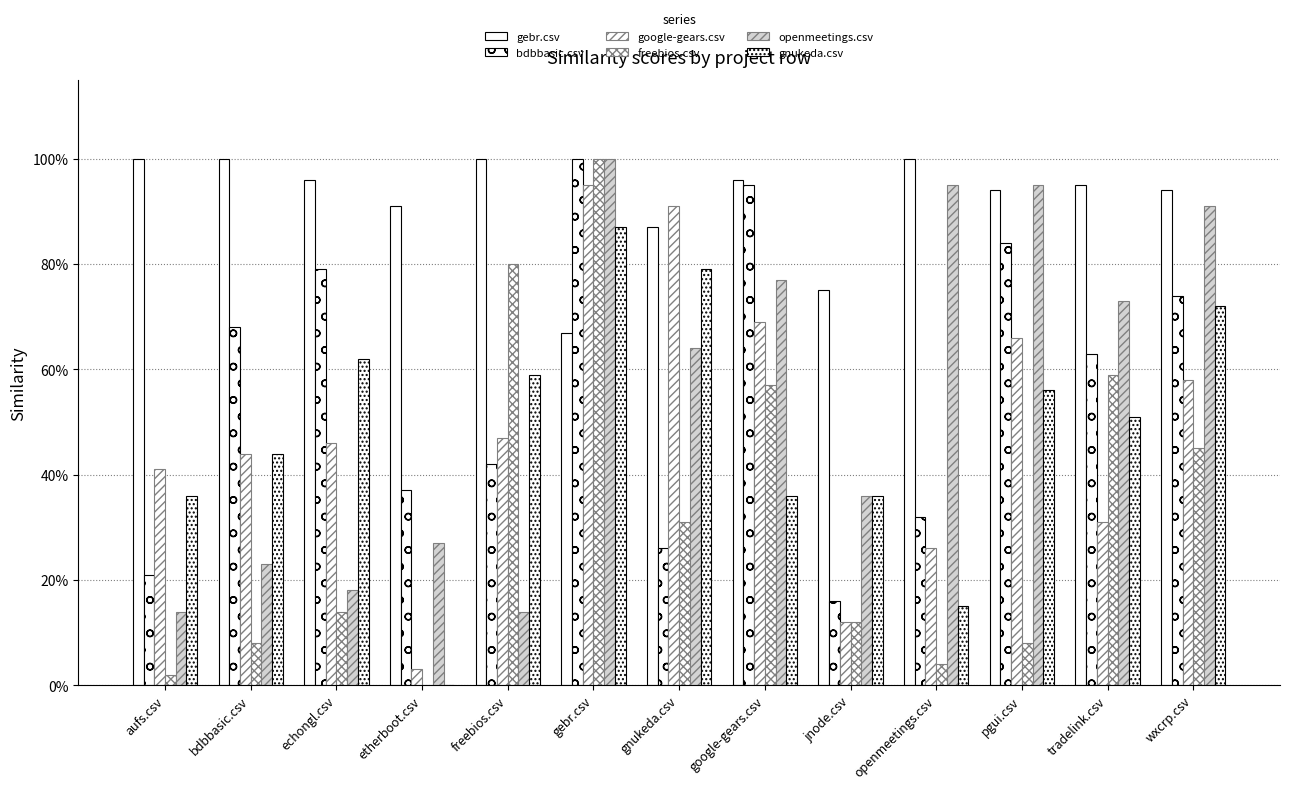

True or false: google-gears.csv has a value of 0.7 at aufs.csv.

False